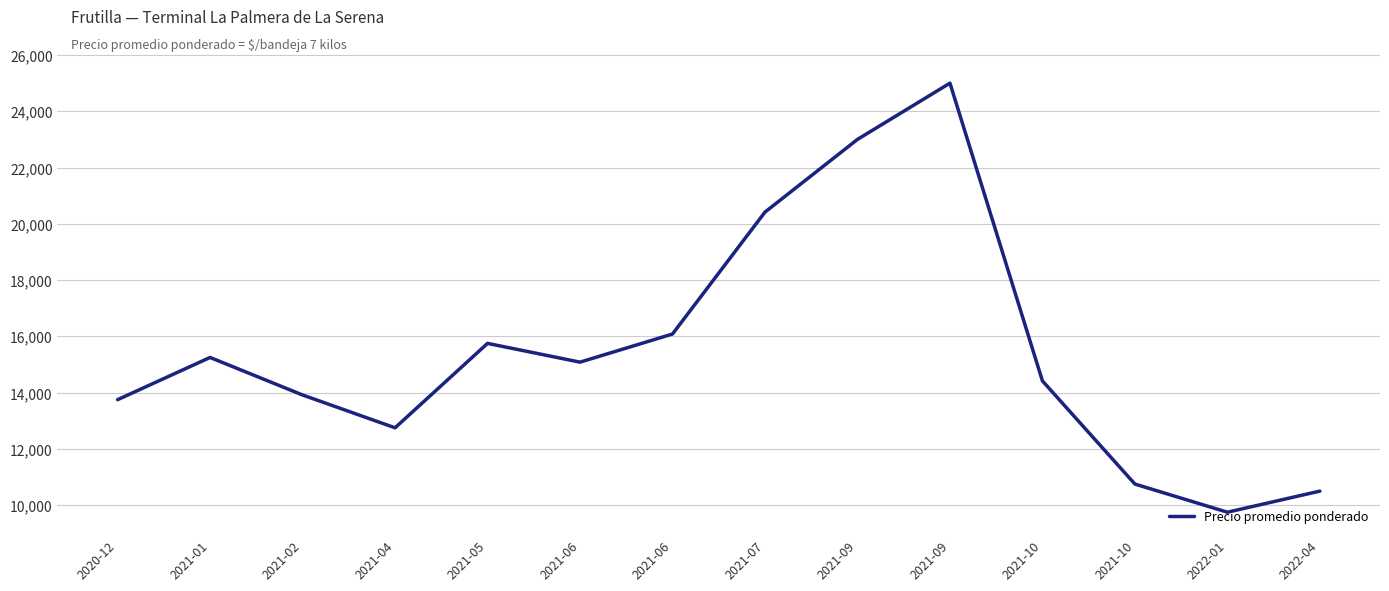

How many categories are shown in the chart?

14